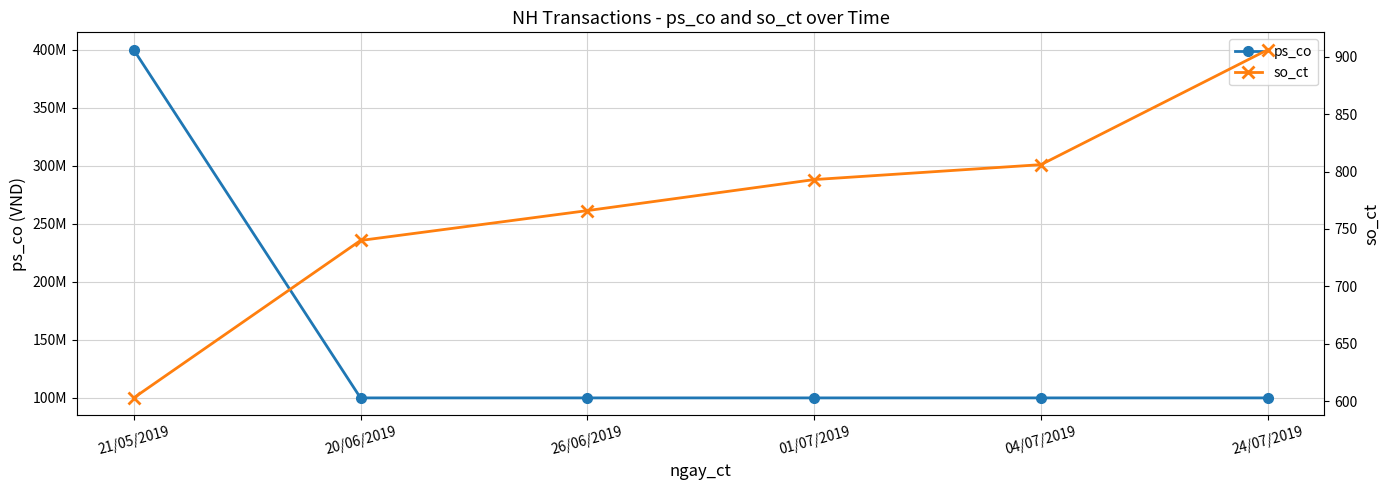

True or false: ps_co and so_ct intersect in this chart.

False